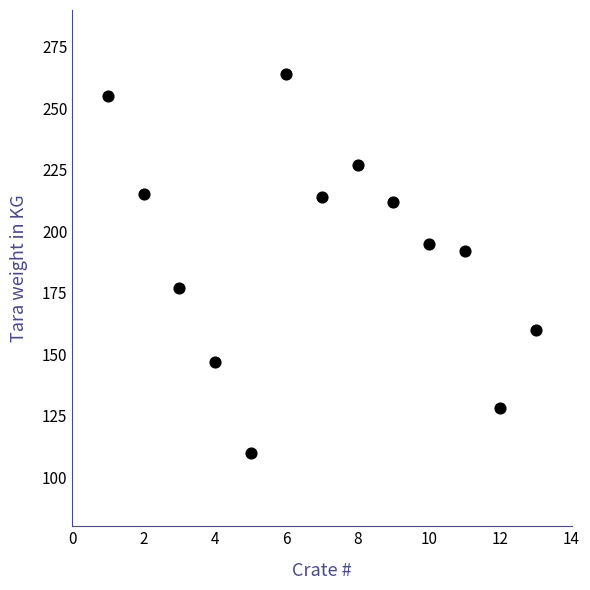

What is the range of Y values (max minus min)?

154